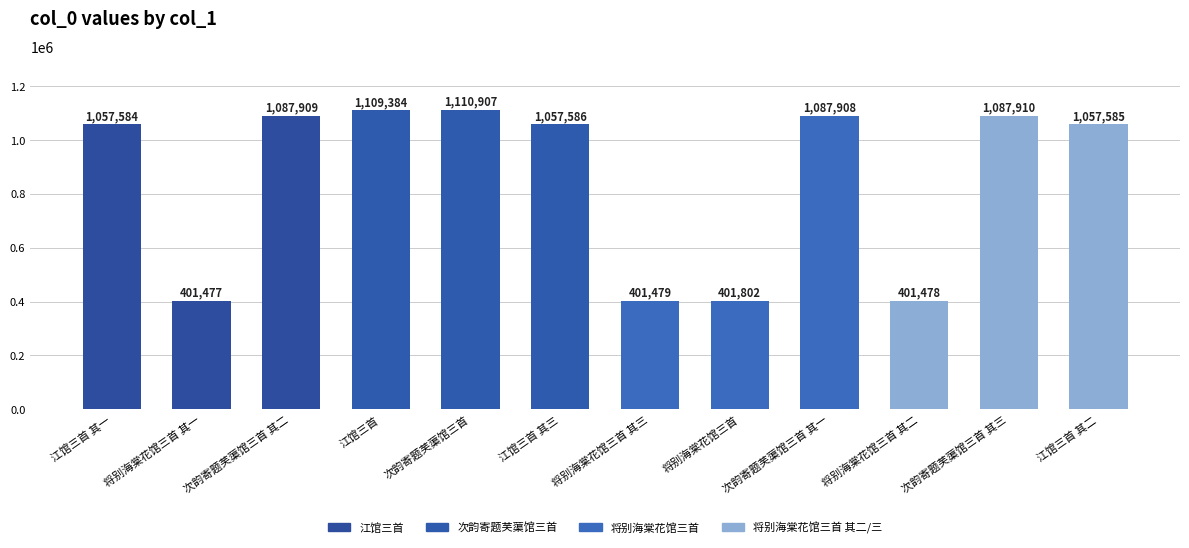

How many data points does each series have?

12